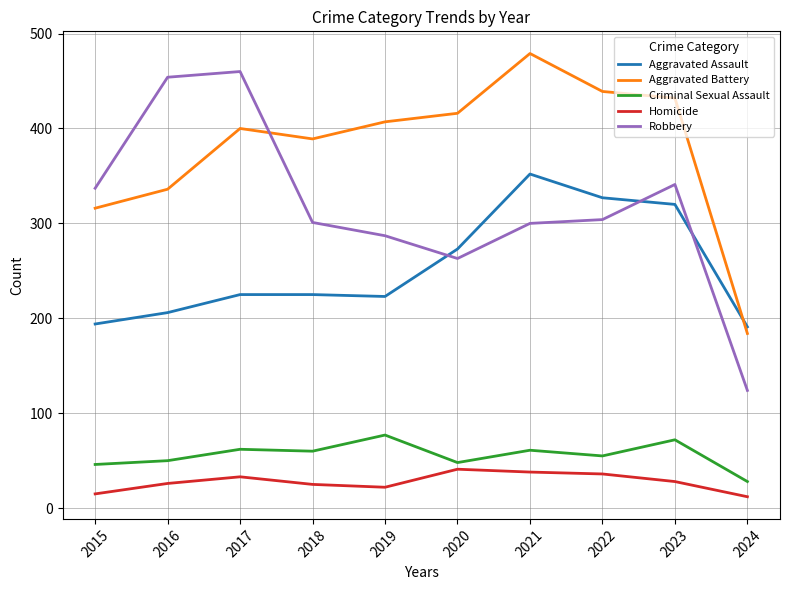

After their last crossing, which series has the higher values: Robbery or Aggravated Battery?

Aggravated Battery